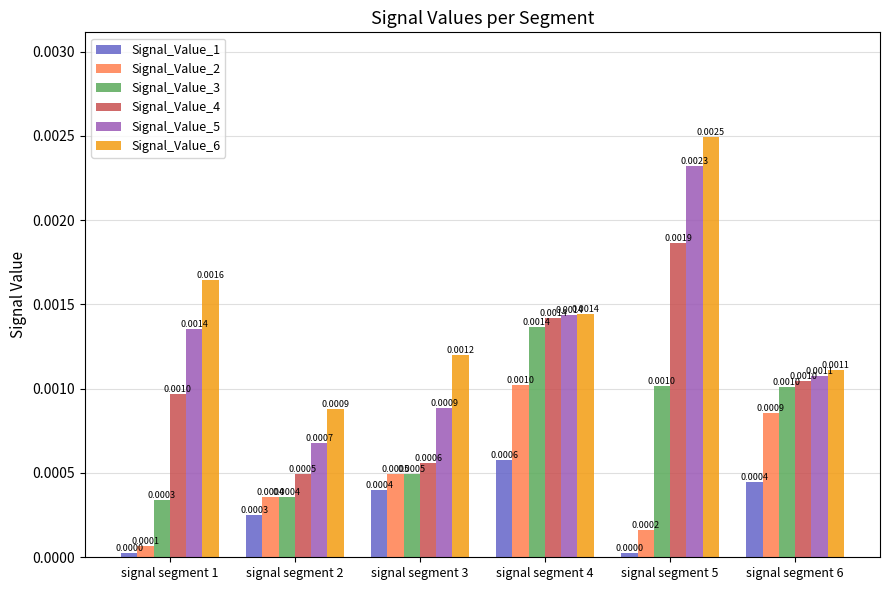

Count the number of categories in the chart.

6